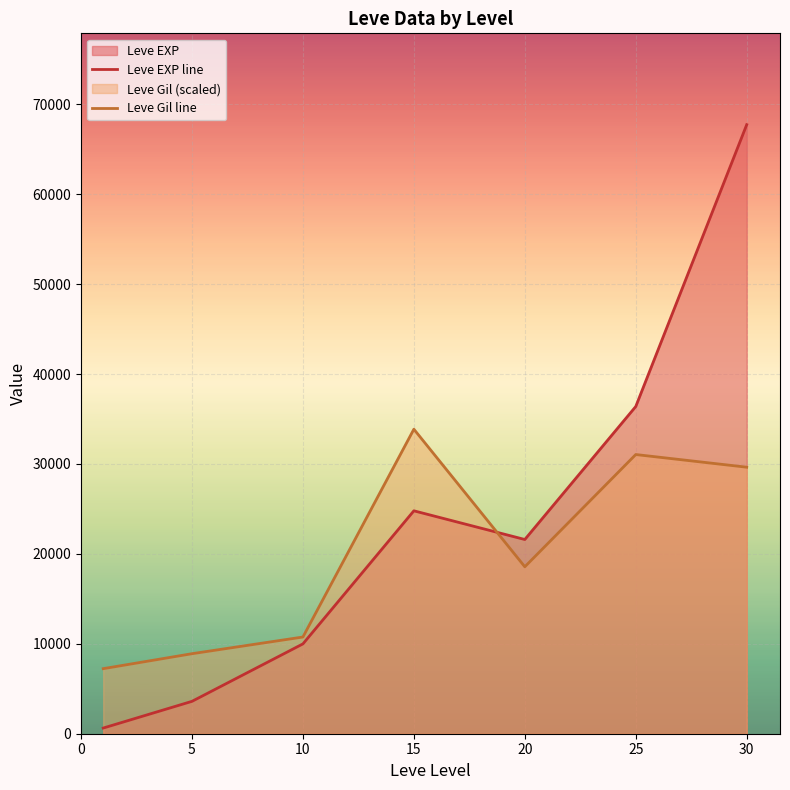

How many data points does each series have?

7